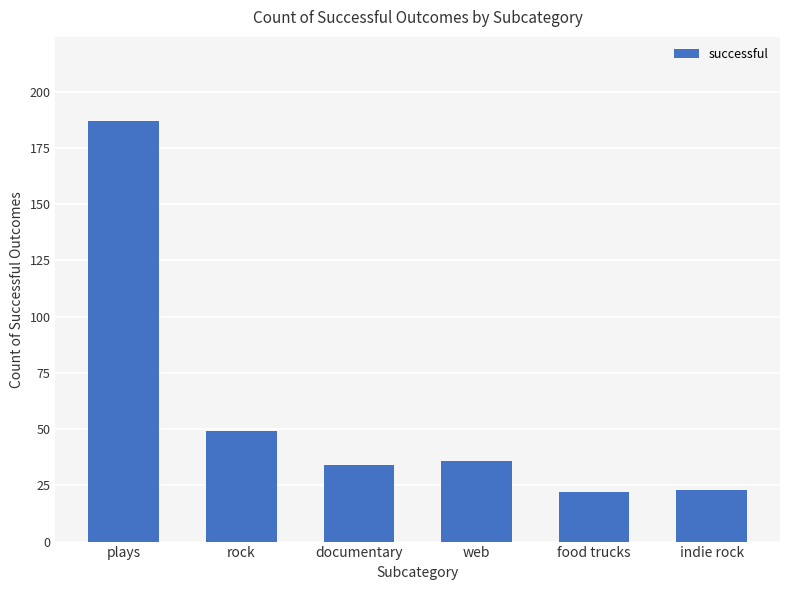

What is the sum of all values?

351